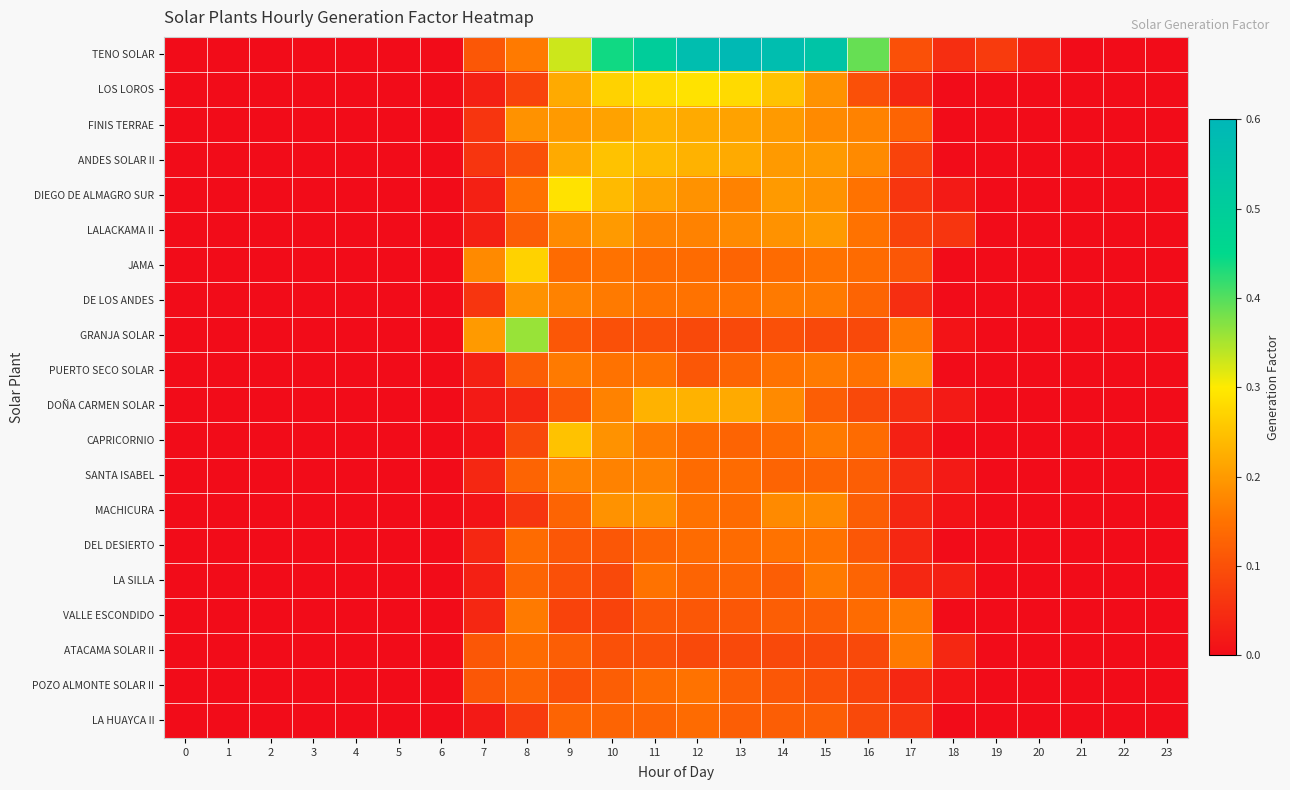

Rank the series by their maximum value, from highest to lowest.

TENO SOLAR, GRANJA SOLAR, LOS LOROS, DIEGO DE ALMAGRO SUR, JAMA, ANDES SOLAR II, CAPRICORNIO, FINIS TERRAE, DOÑA CARMEN SOLAR, LALACKAMA II, DE LOS ANDES, PUERTO SECO SOLAR, MACHICURA, SANTA ISABEL, LA SILLA, VALLE ESCONDIDO, ATACAMA SOLAR II, DEL DESIERTO, POZO ALMONTE SOLAR II, LA HUAYCA II